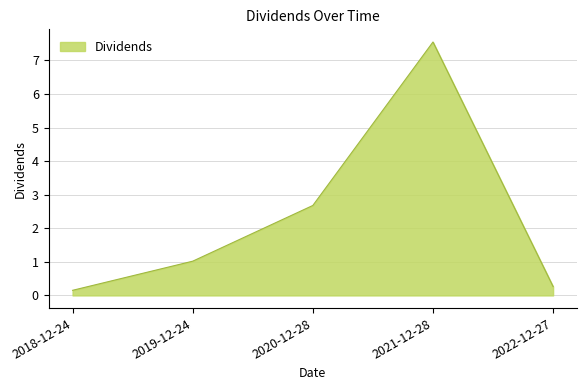

Rank the categories by value from highest to lowest.

2021-12-28, 2020-12-28, 2019-12-24, 2022-12-27, 2018-12-24